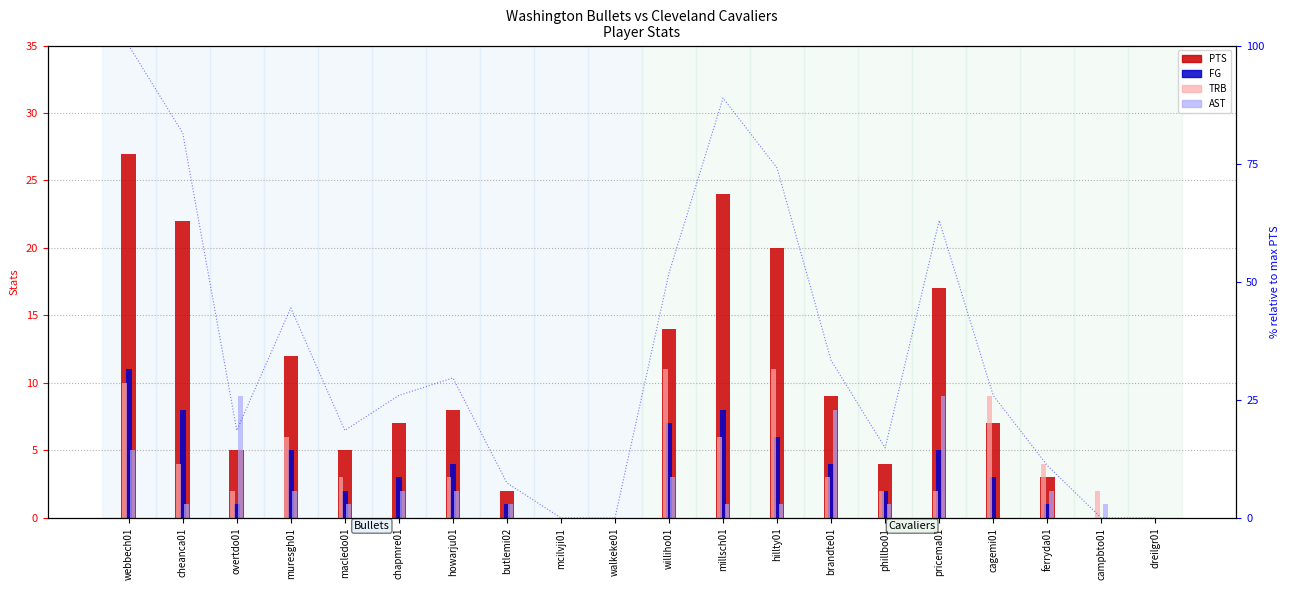

What position from the left is dreilgr01?

20